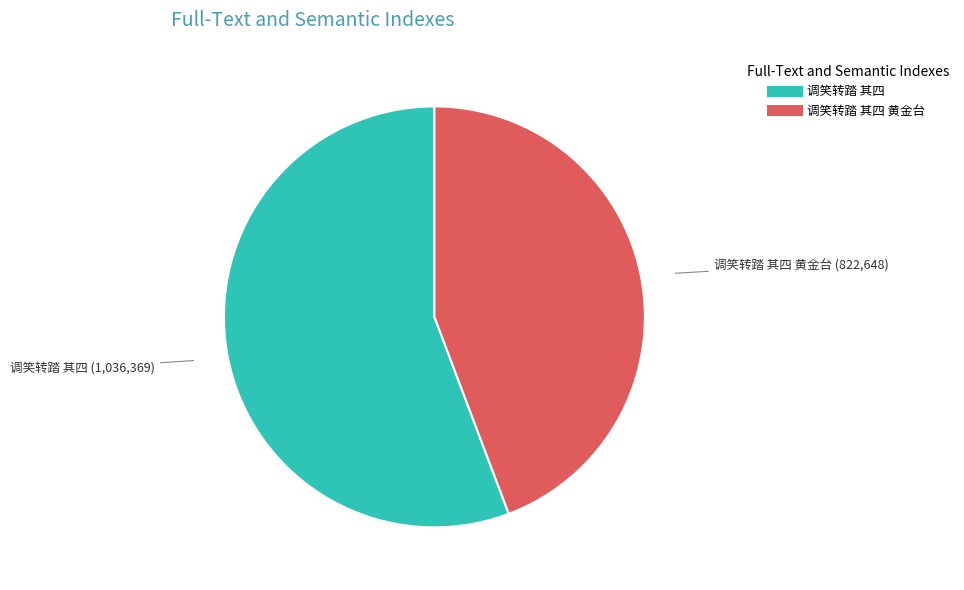

Is there a majority slice in this chart?

Yes